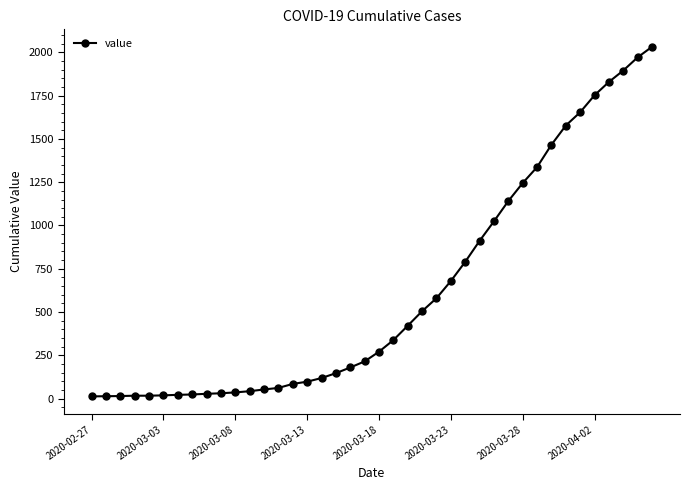

What is the average value?

616